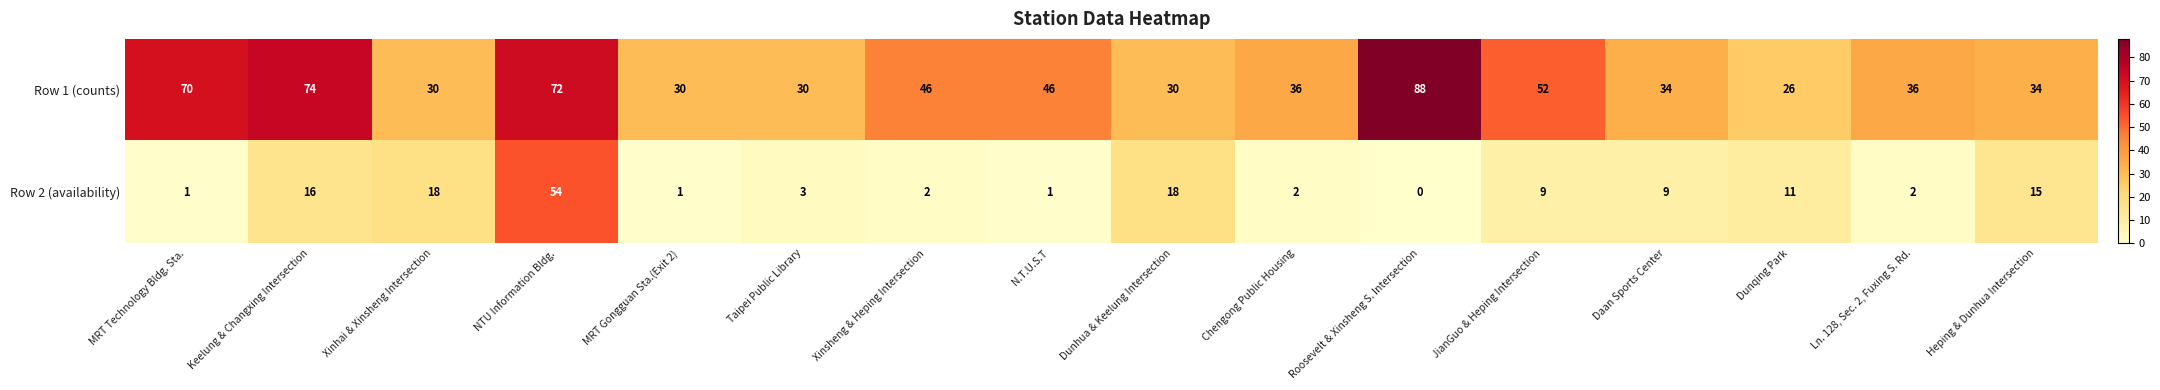

What is the spread (max minus min) of values at Taipei Public Library?

27